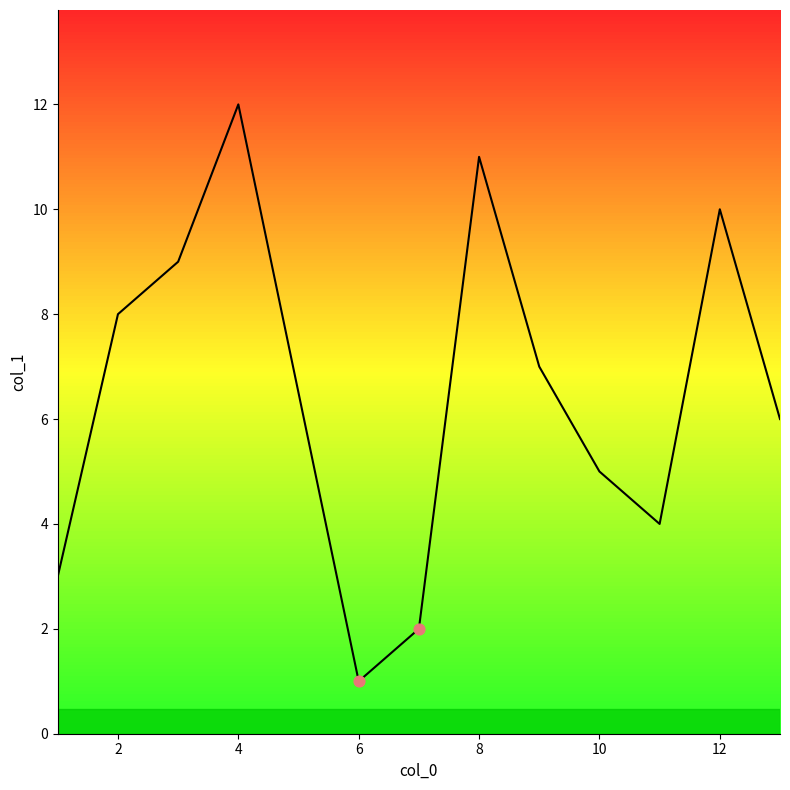

What is the difference between the maximum and minimum values?

11